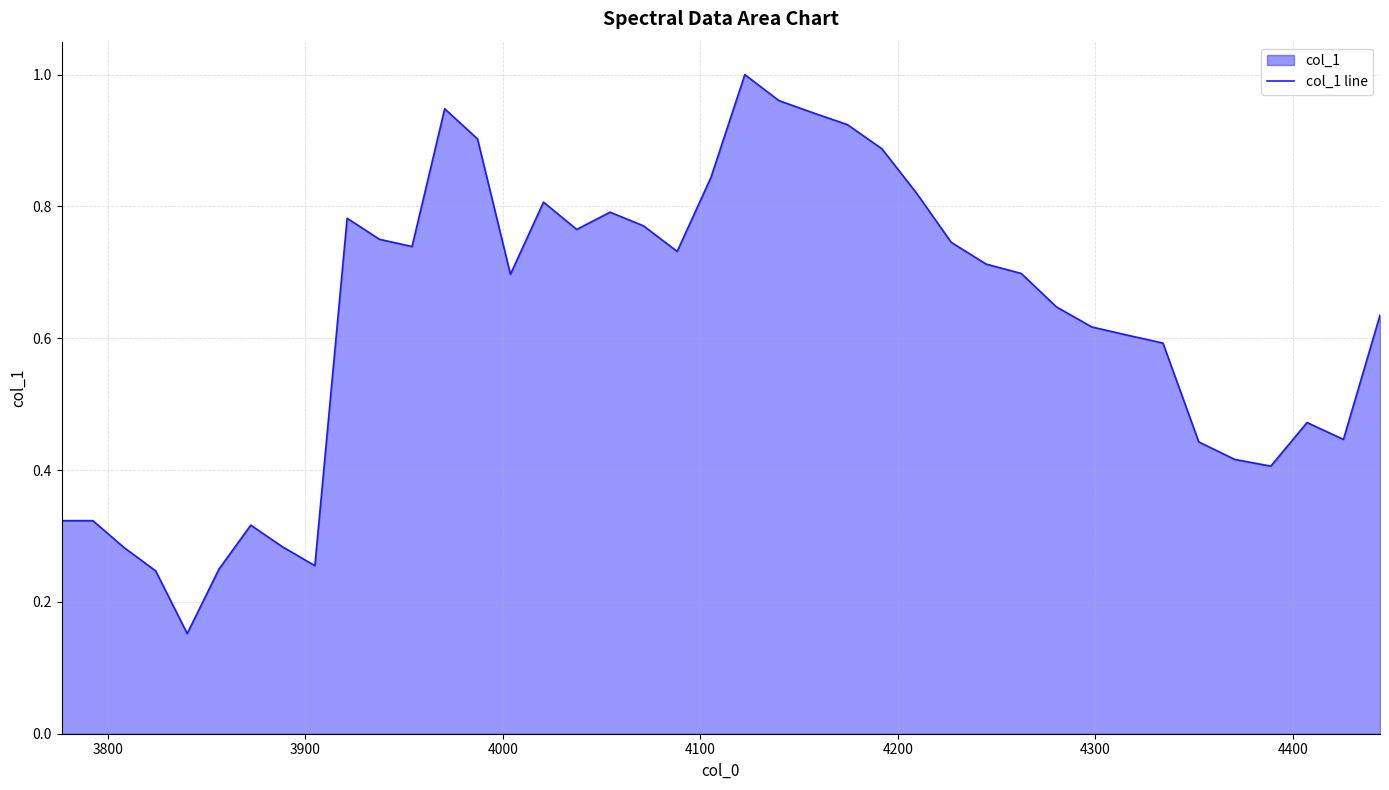

Reading left to right, extract all data points from this chart.

0.3	0.3	0.3	0.2	0.2	0.2	0.3	0.3	0.3	0.8	0.8	0.7	0.9	0.9	0.7	0.8	0.8	0.8	0.8	0.7	0.8	1.0	1.0	0.9	0.9	0.9	0.8	0.7	0.7	0.7	0.6	0.6	0.6	0.6	0.4	0.4	0.4	0.5	0.4	0.6